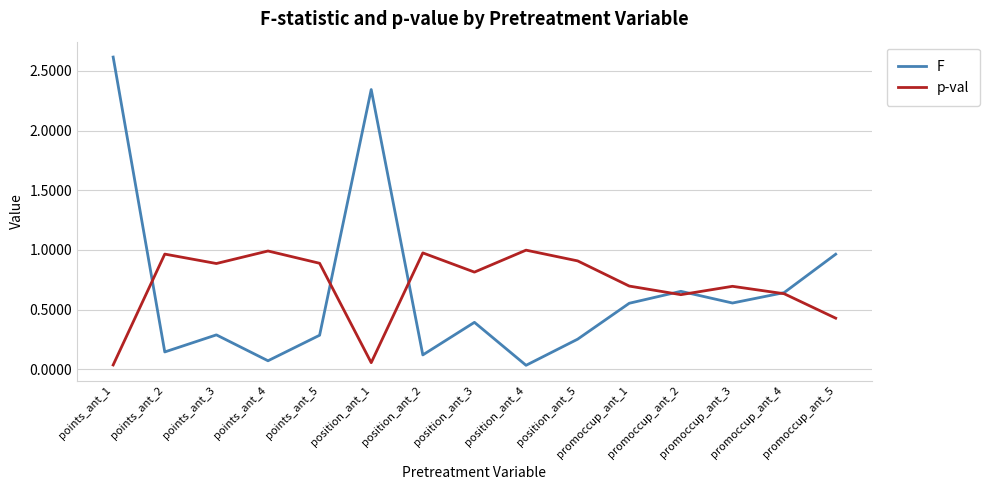

In p-val, how many points are higher than both neighbors (excluding endpoints)?

5